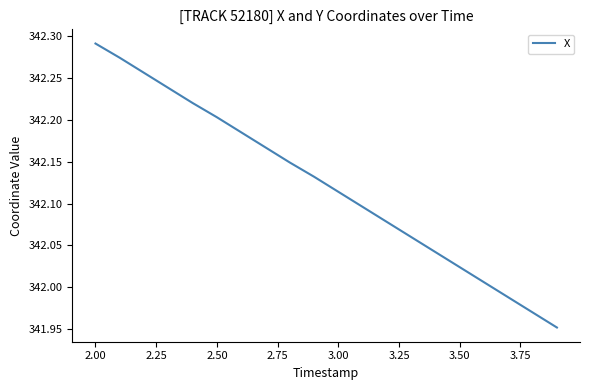

What is the difference between the maximum and minimum values?

0.3